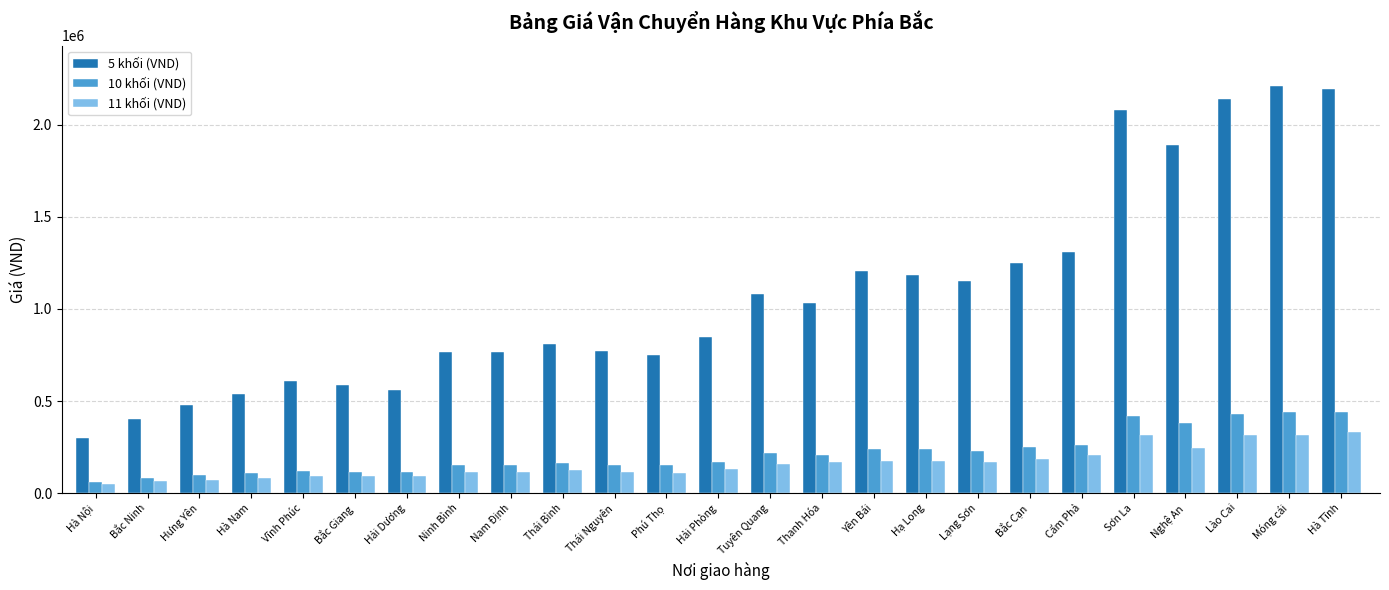

Which series has the largest total across all categories?

5 khối (VND)